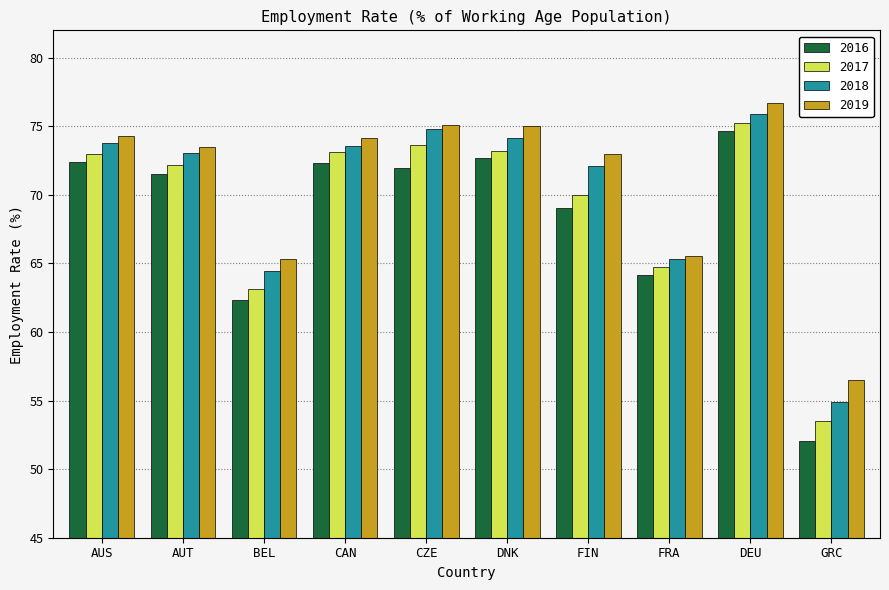

How many data points in 2019 are less than 74?

5